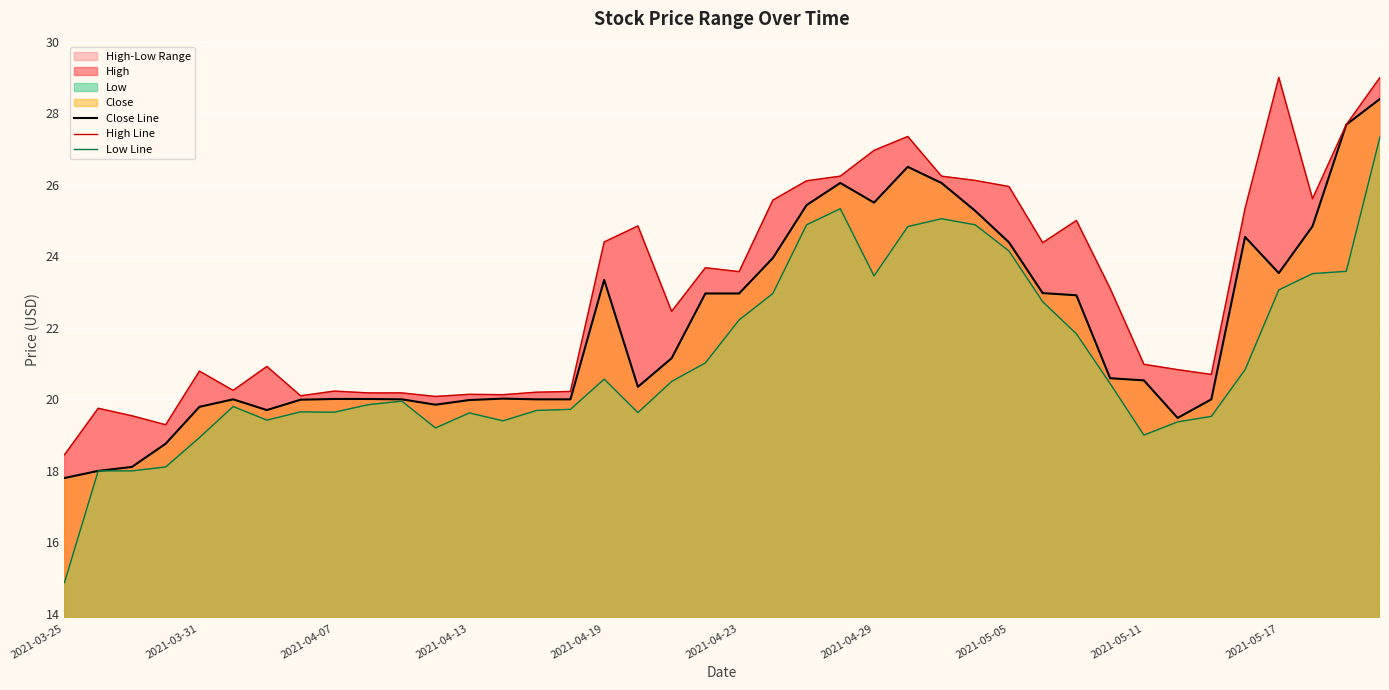

How many data points in High Line are less than 23?

20